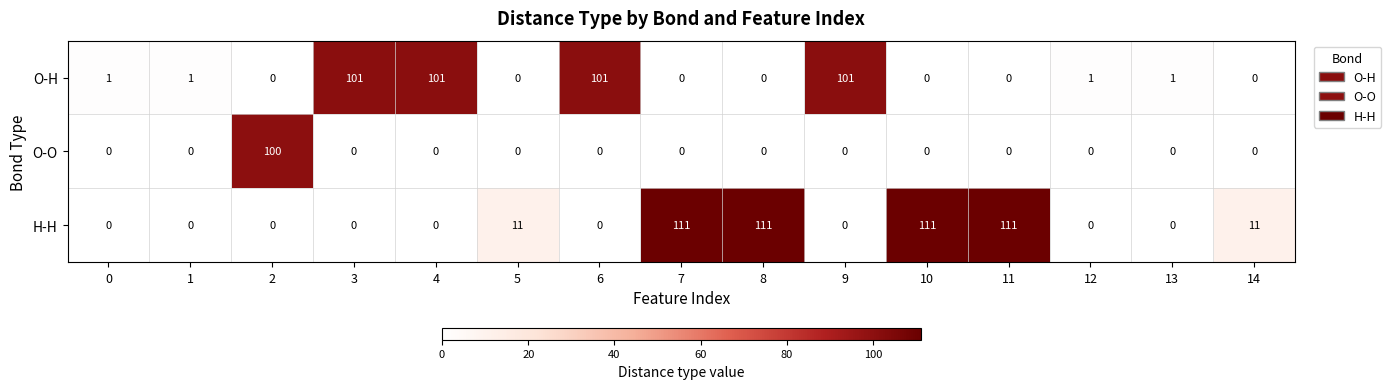

True or false: O-O has a value of 0 at 10.

True